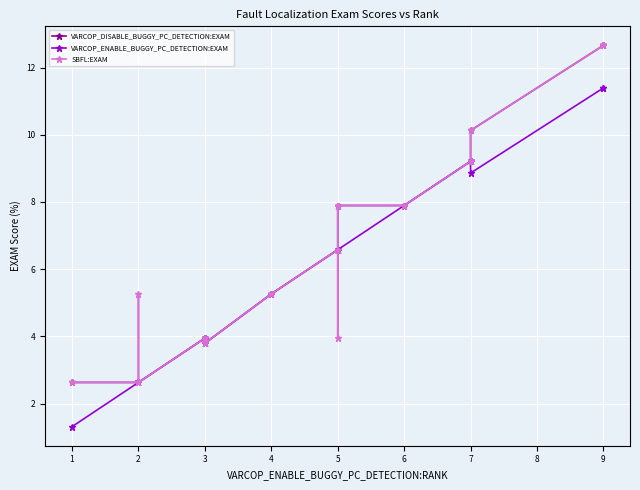

What is the value of the SBFL:EXAM point at the 12th from the left?

3.9